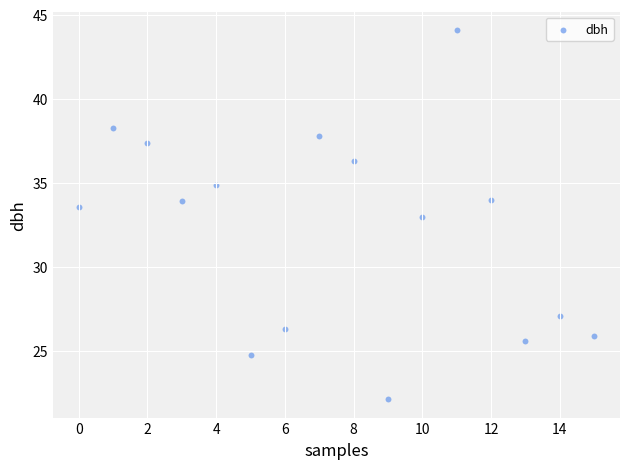

What is the range of Y values (max minus min)?

22.0